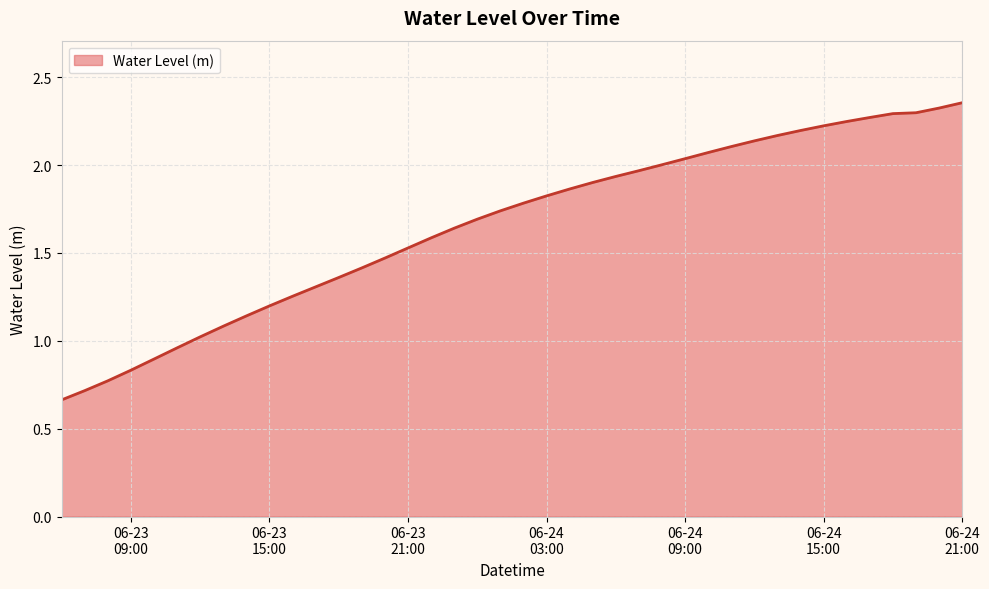

Rank the categories by value from highest to lowest.

2023-06-24 21:00:00, 2023-06-24 20:00:00, 2023-06-24 19:00:00, 2023-06-24 18:00:00, 2023-06-24 17:00:00, 2023-06-24 16:00:00, 2023-06-24 15:00:00, 2023-06-24 14:00:00, 2023-06-24 13:00:00, 2023-06-24 12:00:00, 2023-06-24 11:00:00, 2023-06-24 10:00:00, 2023-06-24 09:00:00, 2023-06-24 08:00:00, 2023-06-24 07:00:00, 2023-06-24 06:00:00, 2023-06-24 05:00:00, 2023-06-24 04:00:00, 2023-06-24 03:00:00, 2023-06-24 02:00:00, 2023-06-24 01:00:00, 2023-06-24 00:00:00, 2023-06-23 23:00:00, 2023-06-23 22:00:00, 2023-06-23 21:00:00, 2023-06-23 20:00:00, 2023-06-23 19:00:00, 2023-06-23 18:00:00, 2023-06-23 17:00:00, 2023-06-23 16:00:00, 2023-06-23 15:00:00, 2023-06-23 14:00:00, 2023-06-23 13:00:00, 2023-06-23 12:00:00, 2023-06-23 11:00:00, 2023-06-23 10:00:00, 2023-06-23 09:00:00, 2023-06-23 08:00:00, 2023-06-23 07:00:00, 2023-06-23 06:00:00